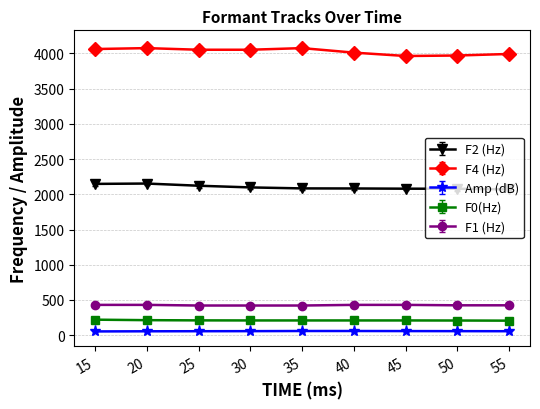

What is the greatest value displayed?

4076